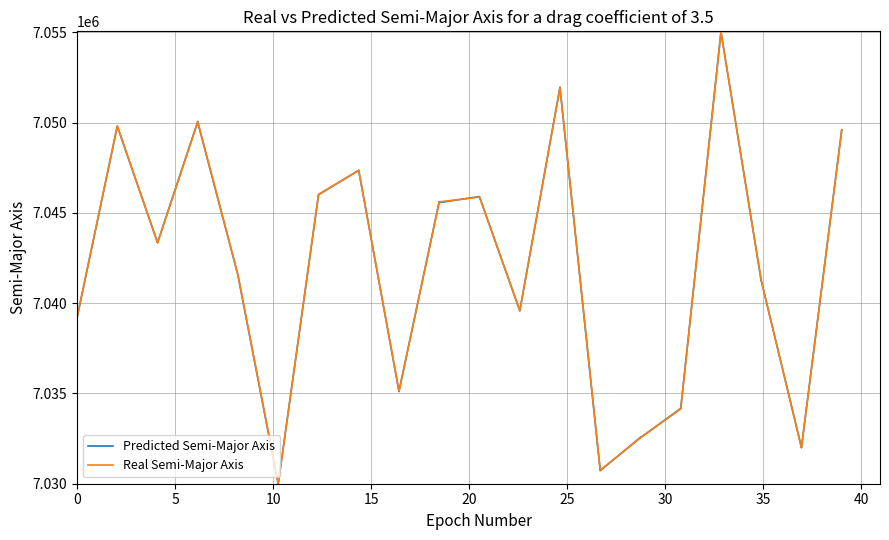

What is the lowest value of the Real Semi-Major Axis series?

7030000.0